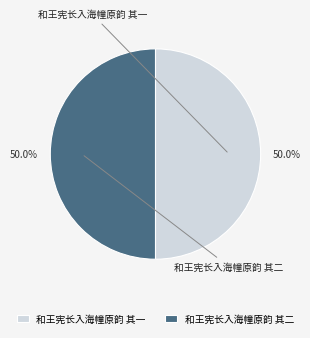

The 和王宪长入海幢原韵 其二 slice represents 56% of the pie. True or false?

False